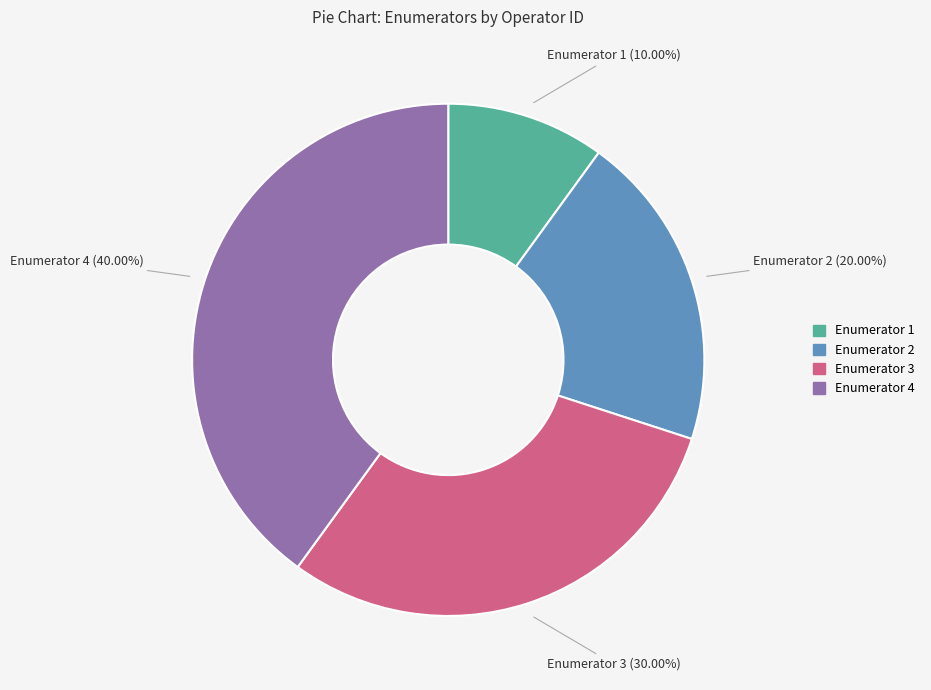

Do Enumerator 2 and Enumerator 4 together represent more than half of the pie?

Yes